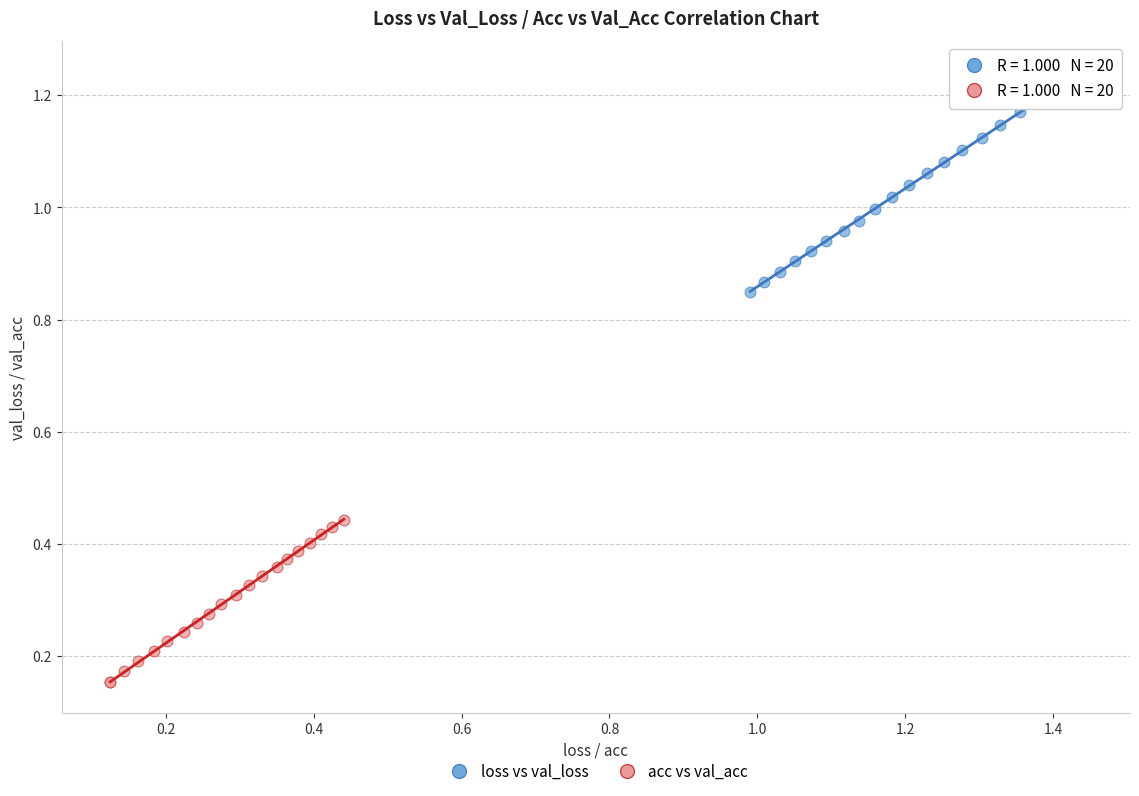

What are all the series names shown in the legend?

loss vs val_loss, acc vs val_acc